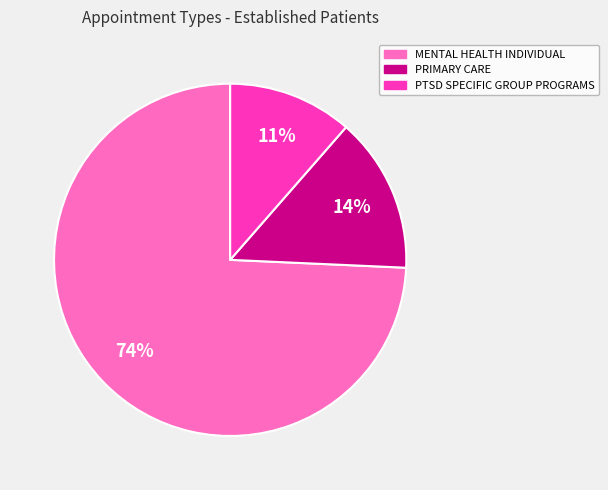

Is there any slice that represents more than half of the pie?

Yes